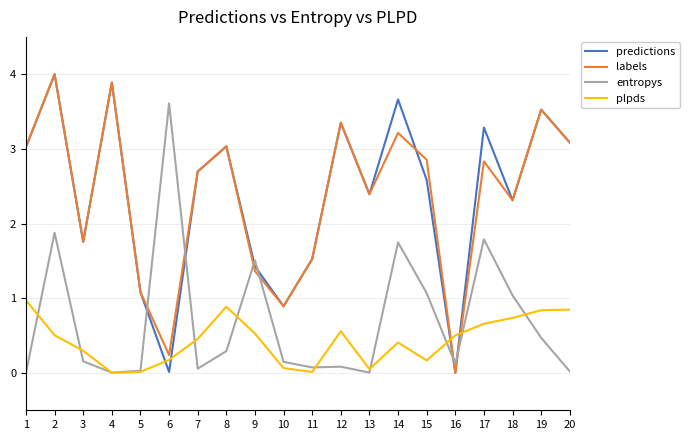

The labels series shows 4.6 at 14. True or false?

False